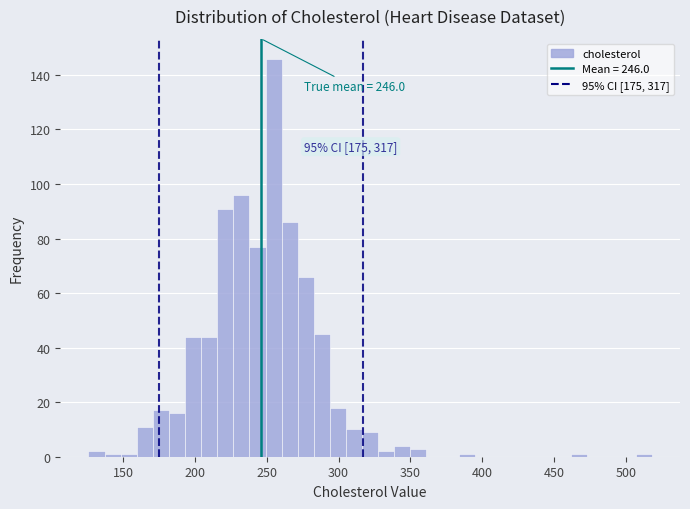

Around what value on the x-axis is the tallest bar? Give the approximate position of its centre, as read against the axis.

255